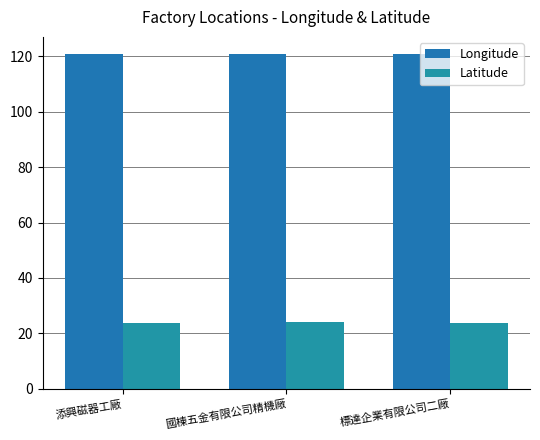

What is the minimum value for Latitude?

23.8